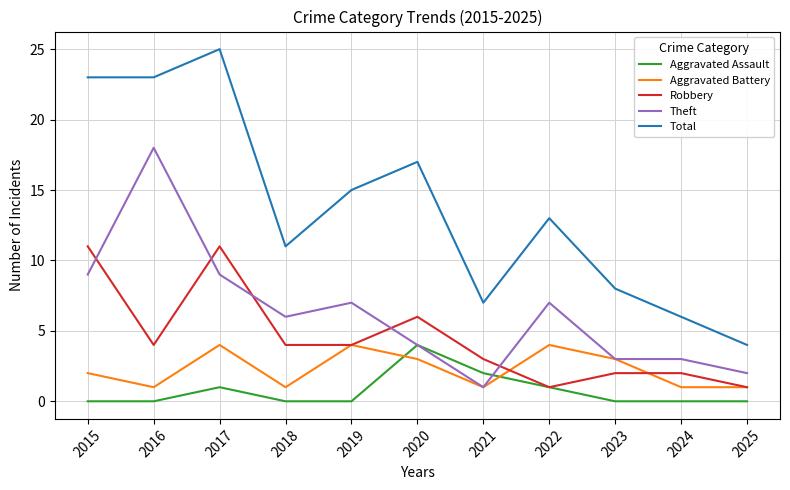

What is the difference between the maximum and minimum values in the Aggravated Assault series?

4